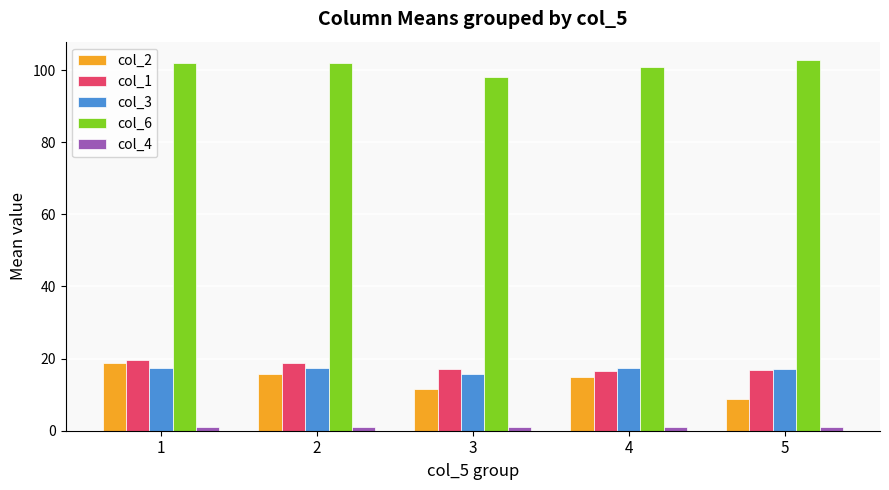

Is the value of col_1 at 5 greater than the value of col_2 at 5?

Yes